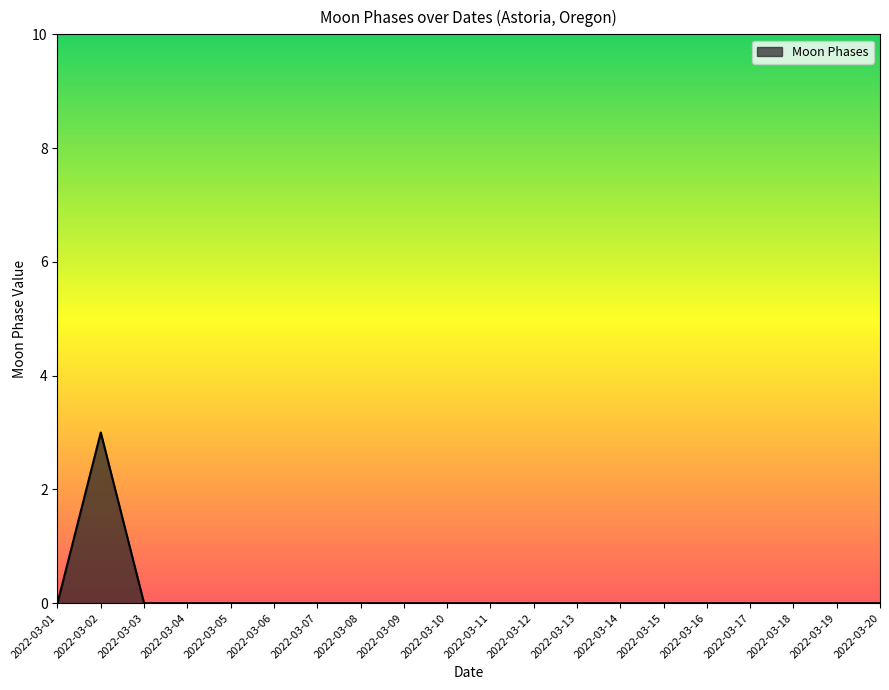

What is the greatest value displayed?

3